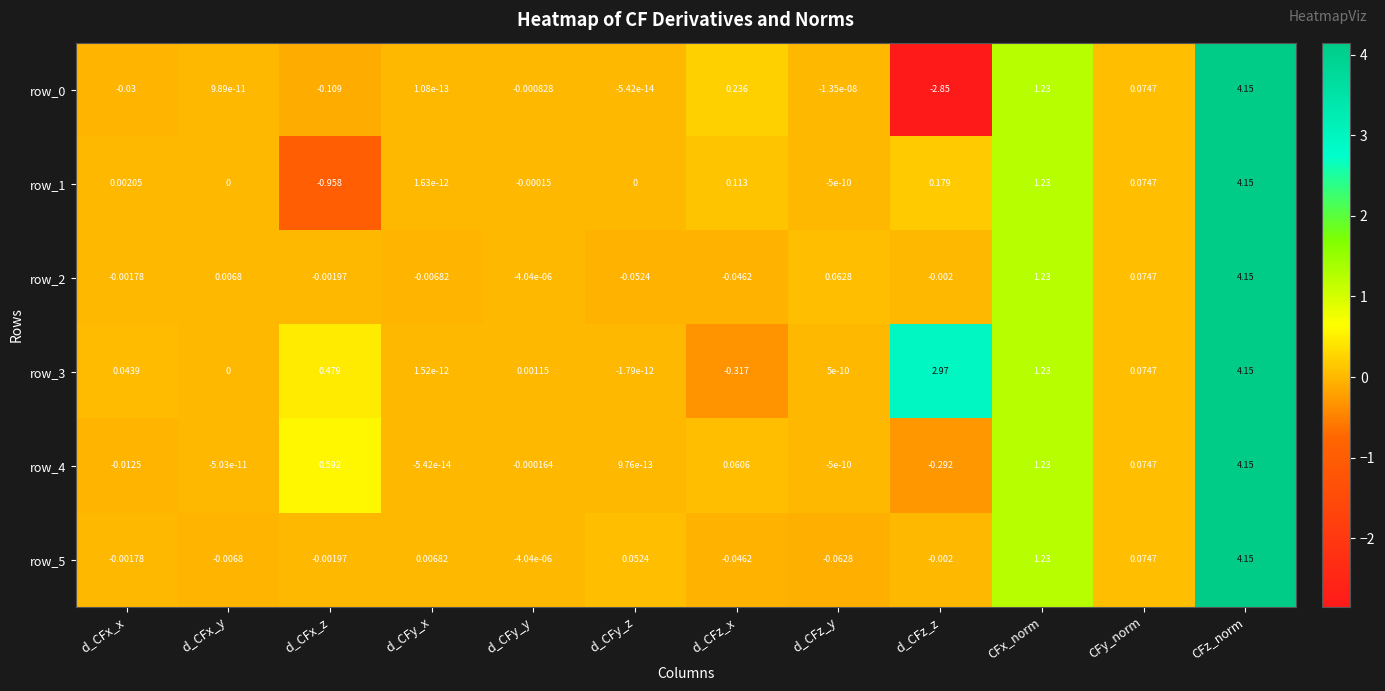

What is the sum of all row_2 values?

5.4